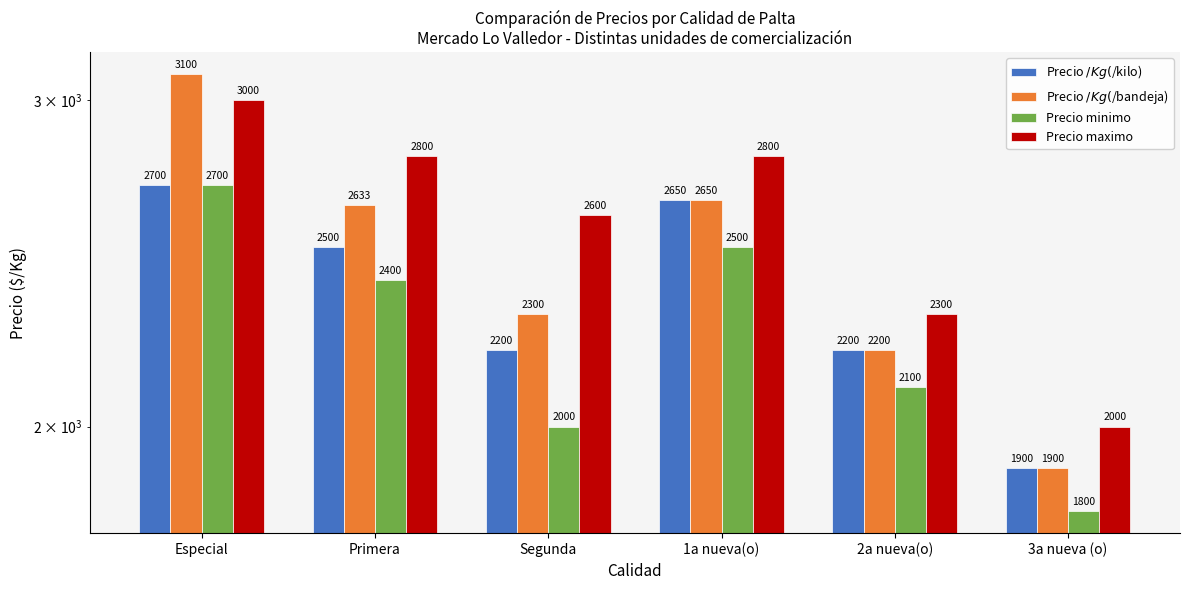

The value of Precio $/Kg ($/kilo) at Segunda is 1263. True or false?

False